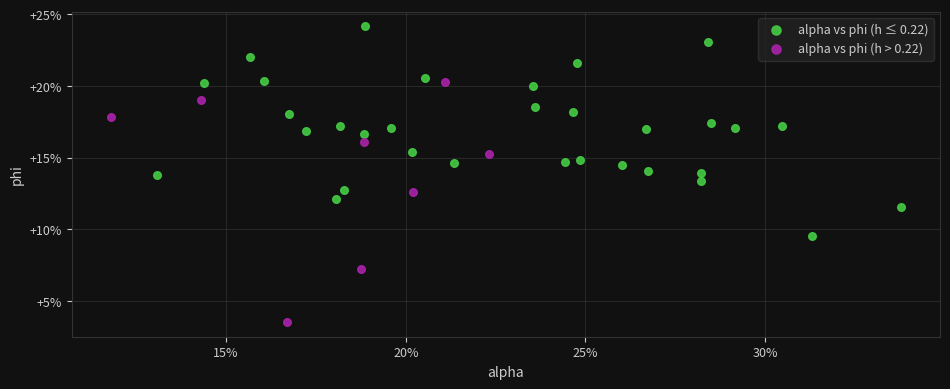

Which series has the widest spread of Y values?

alpha vs phi (h > 0.22)